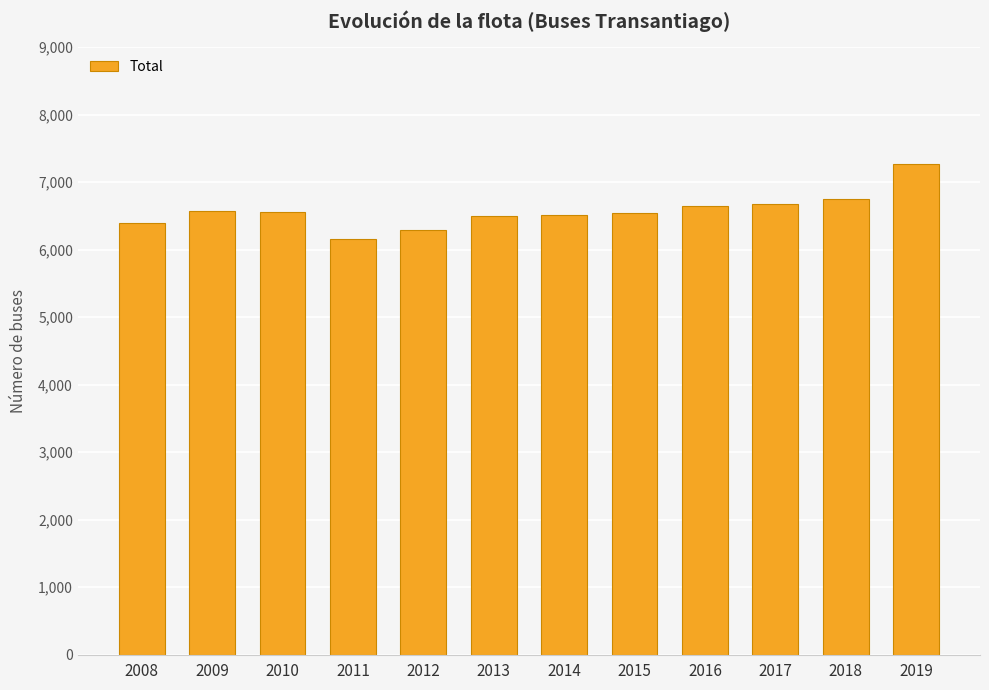

Which category has the highest value across all series?

2019